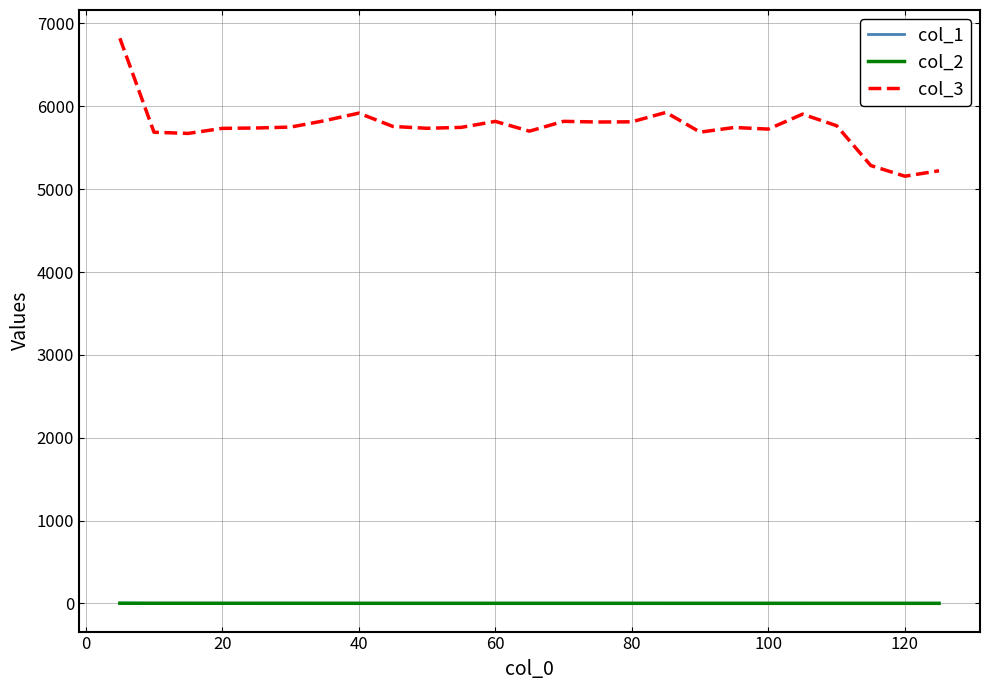

True or false: col_1 and col_3 intersect in this chart.

False